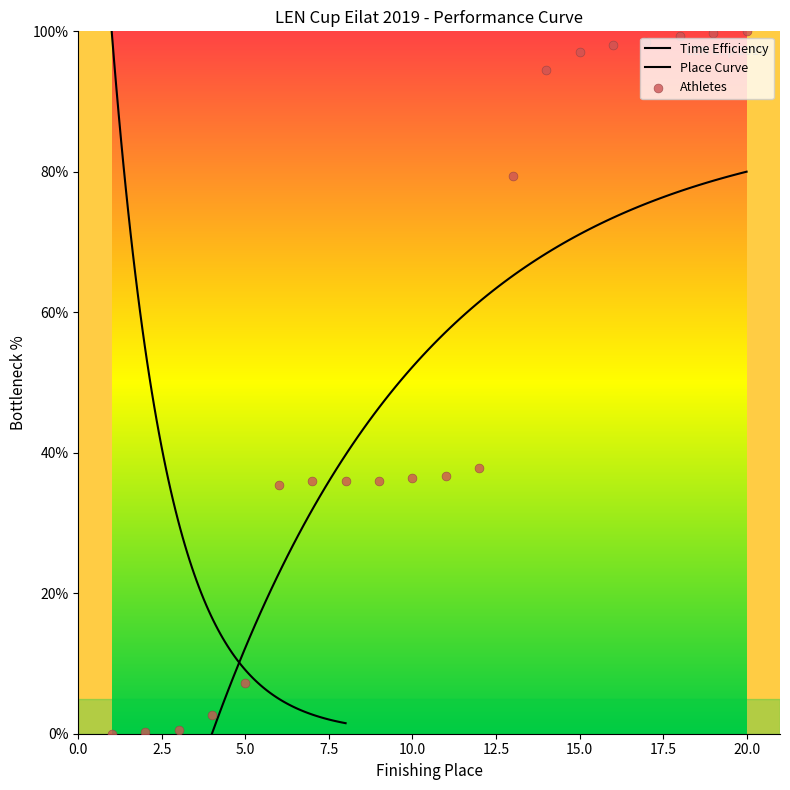

Approximately how many times larger is the value at 16 compared to 8?

2.7